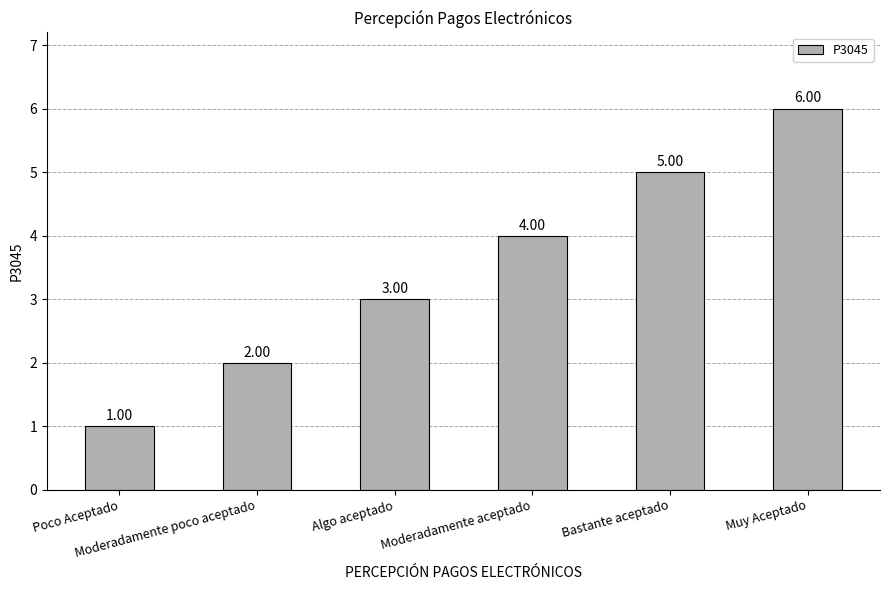

How many bars are there in total?

6